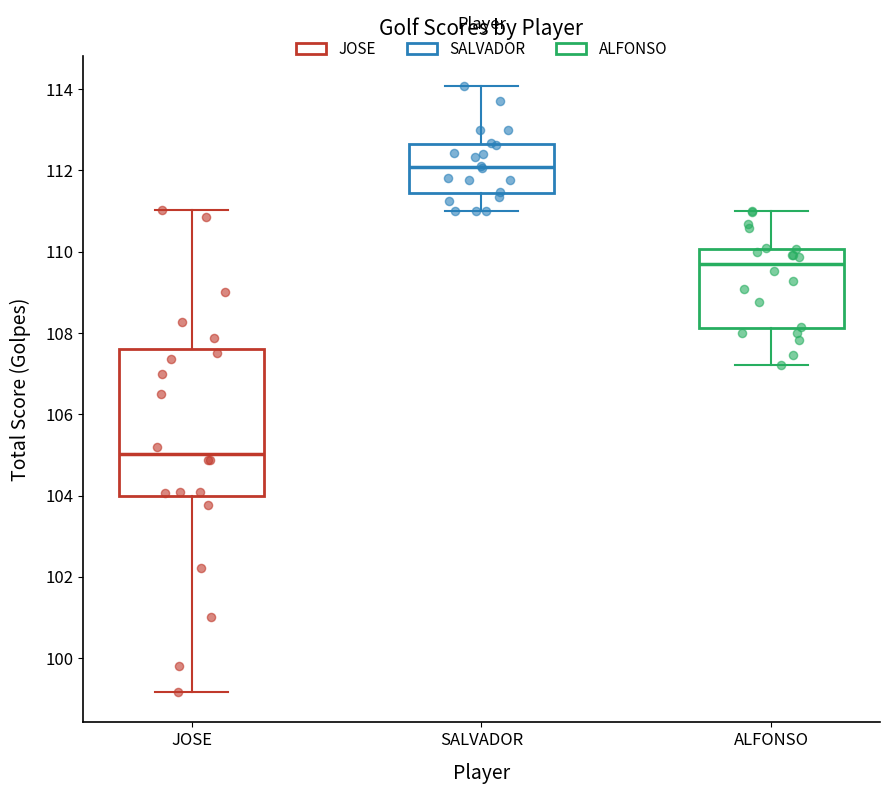

Reading left to right, transcribe this box plot: for each box, give where its median line is, the range the box spans, and where its two whiskers end, as read against the y-axis. The values are not printed on the chart, so give them approximately, as read against the axis.

JOSE: median 105.0, box 104.0 to 107.6, whiskers 99.2 to 111.0
SALVADOR: median 112.0, box 111.4 to 112.6, whiskers 111.0 to 114.0
ALFONSO: median 109.8, box 108.2 to 110.0, whiskers 107.2 to 111.0